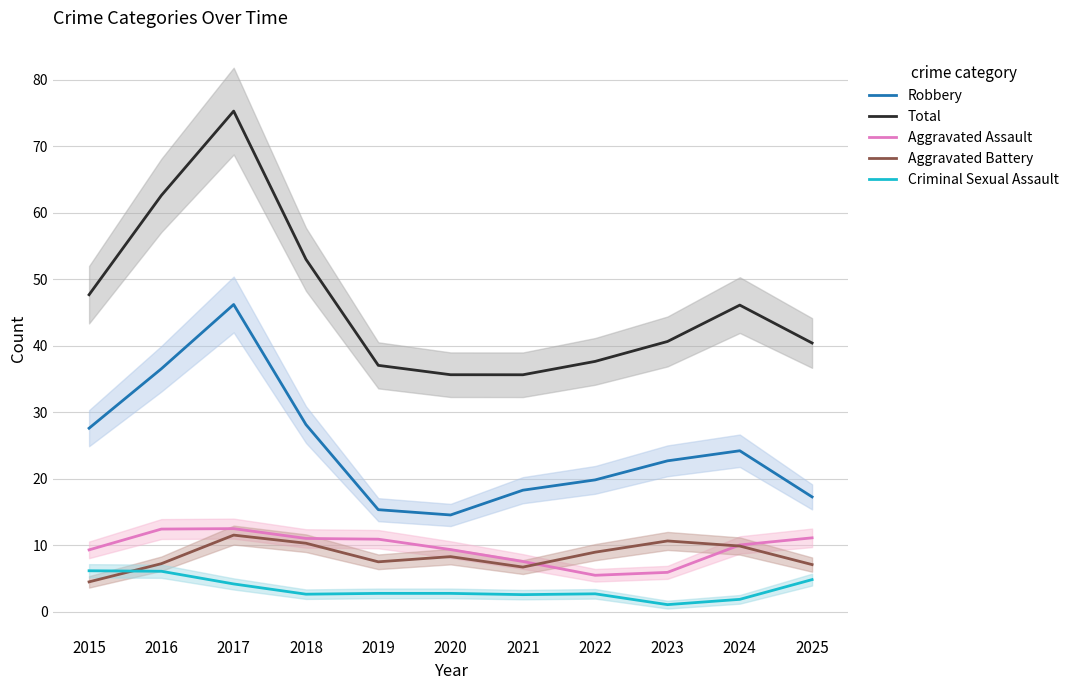

What are all the series names shown in the legend?

Robbery, Total, Aggravated Assault, Aggravated Battery, Criminal Sexual Assault